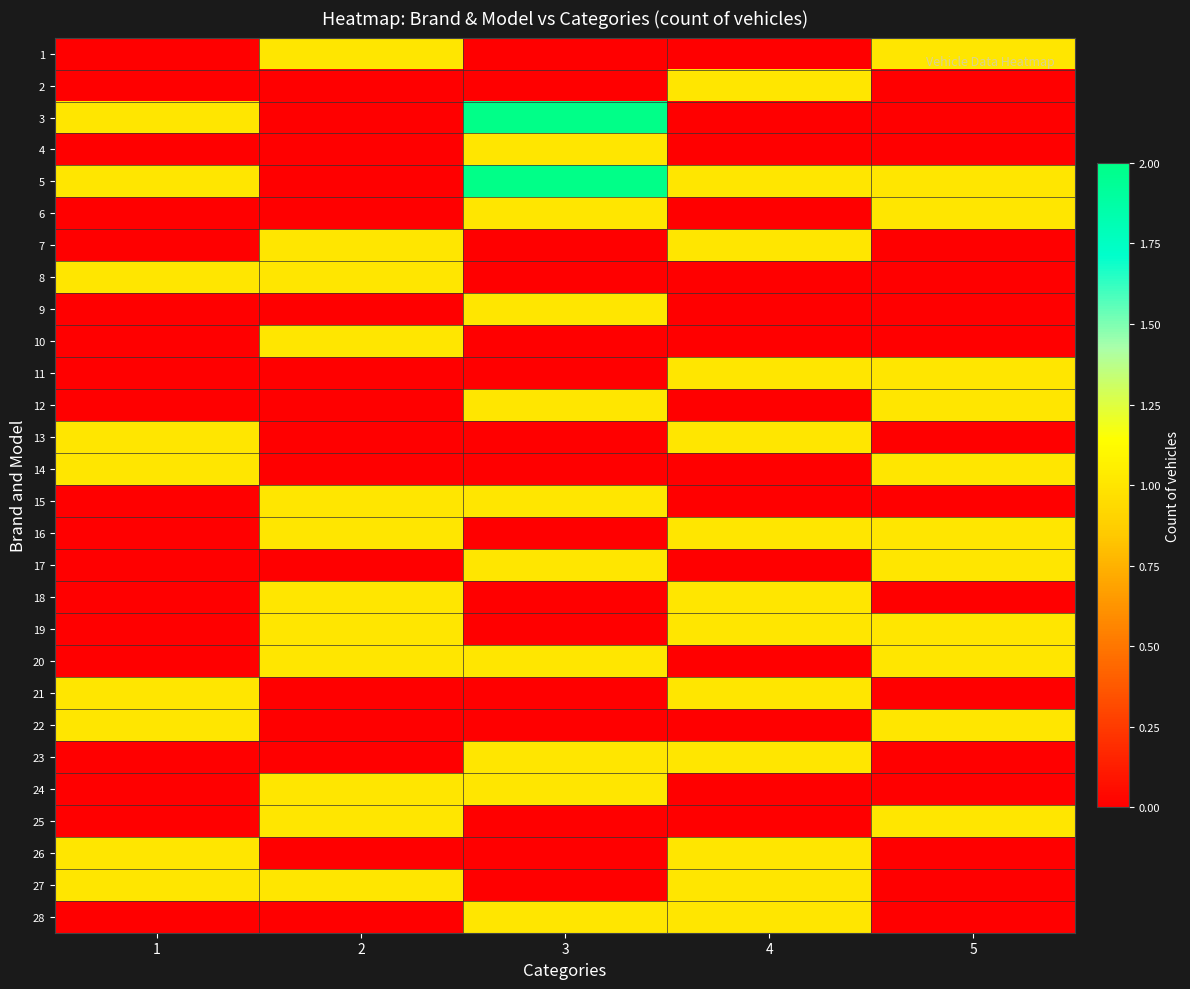

At 3, list the series in order from smallest to largest.

1, 2, 7, 8, 10, 11, 13, 14, 16, 18, 19, 21, 22, 25, 26, 27, 4, 6, 9, 12, 15, 17, 20, 23, 24, 28, 3, 5